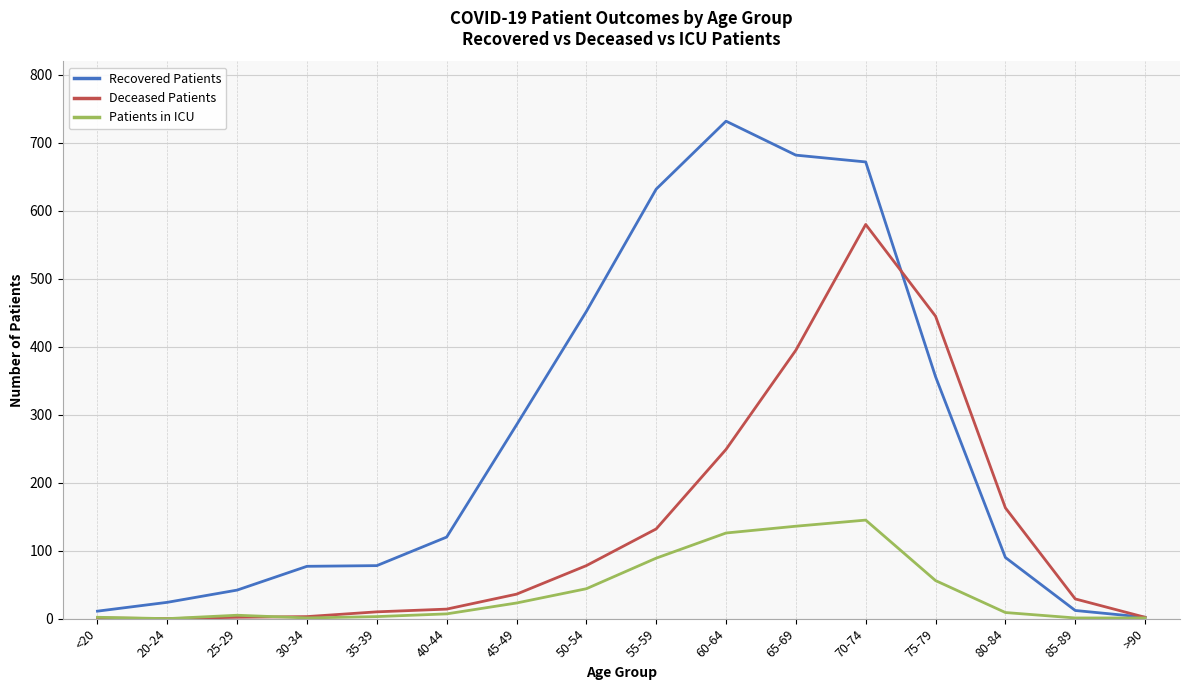

What position from the right is 35-39?

12